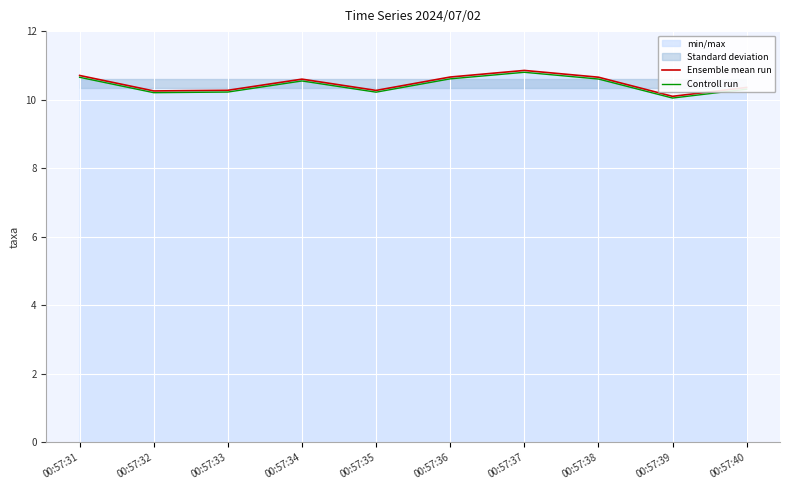

Between 00:57:33 and 00:57:35, which series saw the biggest shift?

Ensemble mean run